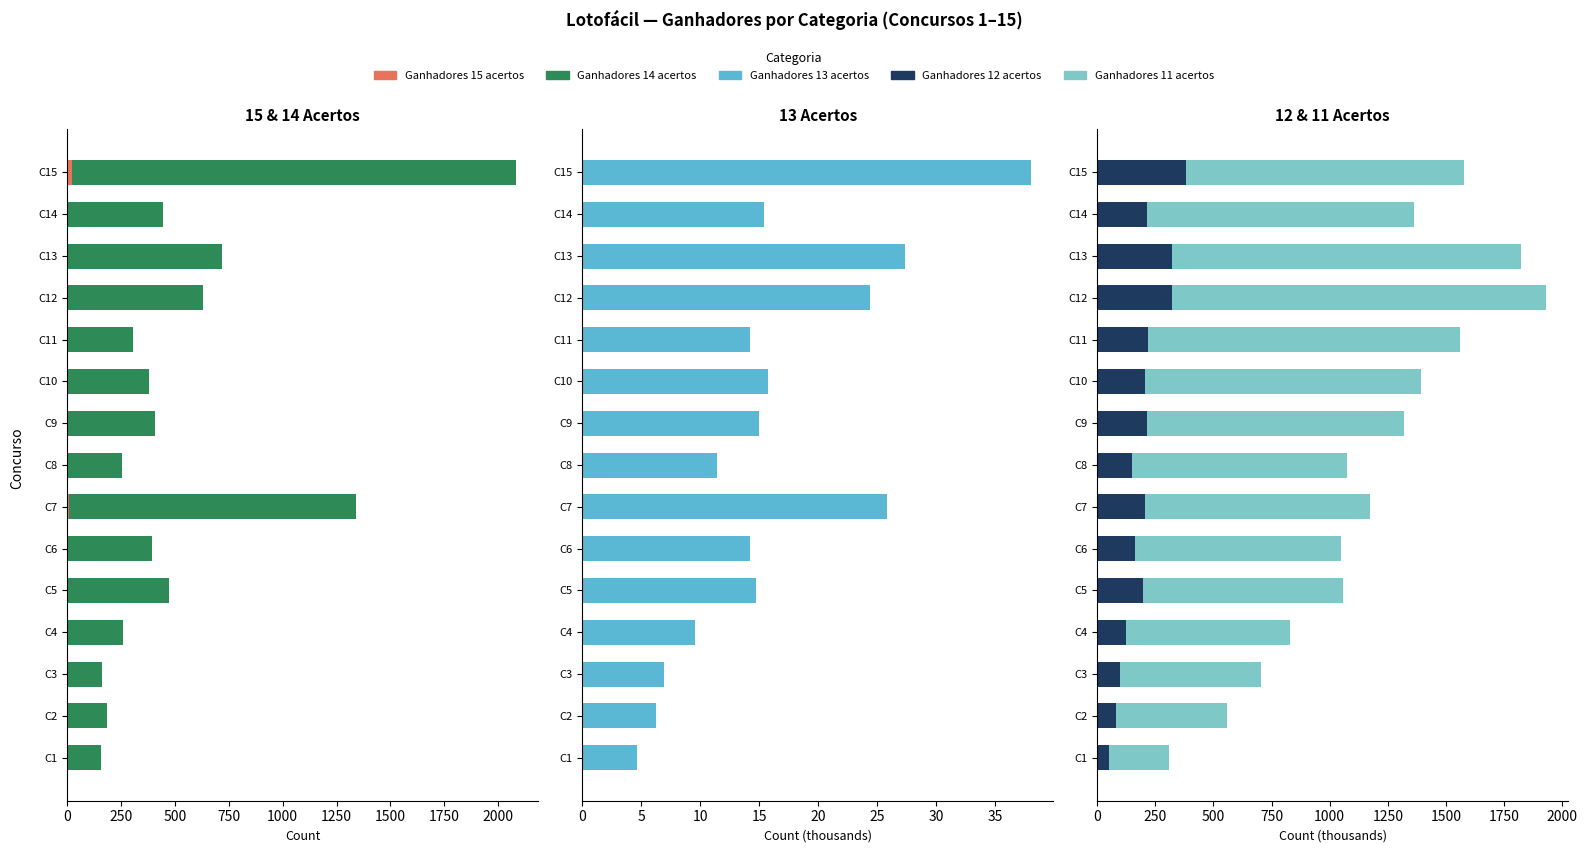

The value of Ganhadores 12 acertos (÷1000) at C2 is 81.3. True or false?

True